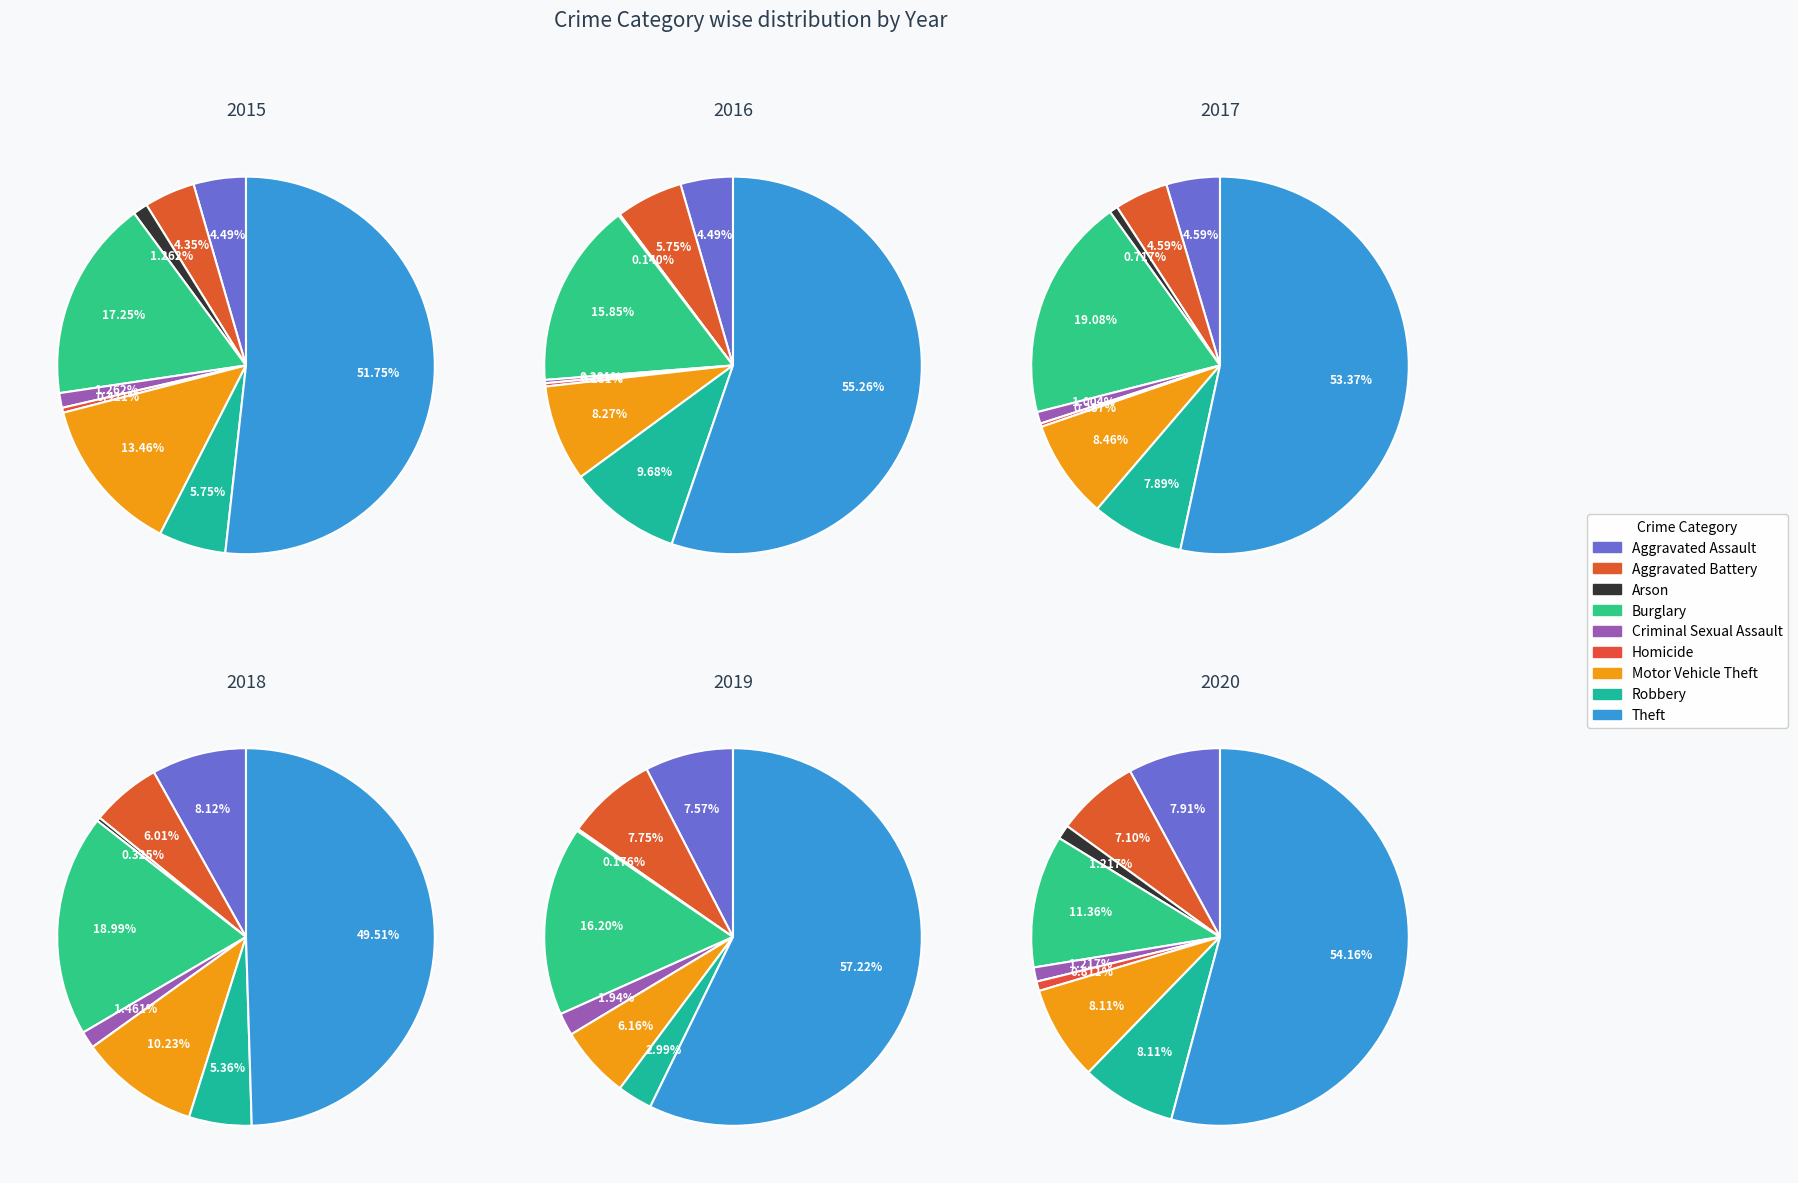

To the nearest percent, what is the difference between the Theft and Burglary slice percentages?

39%